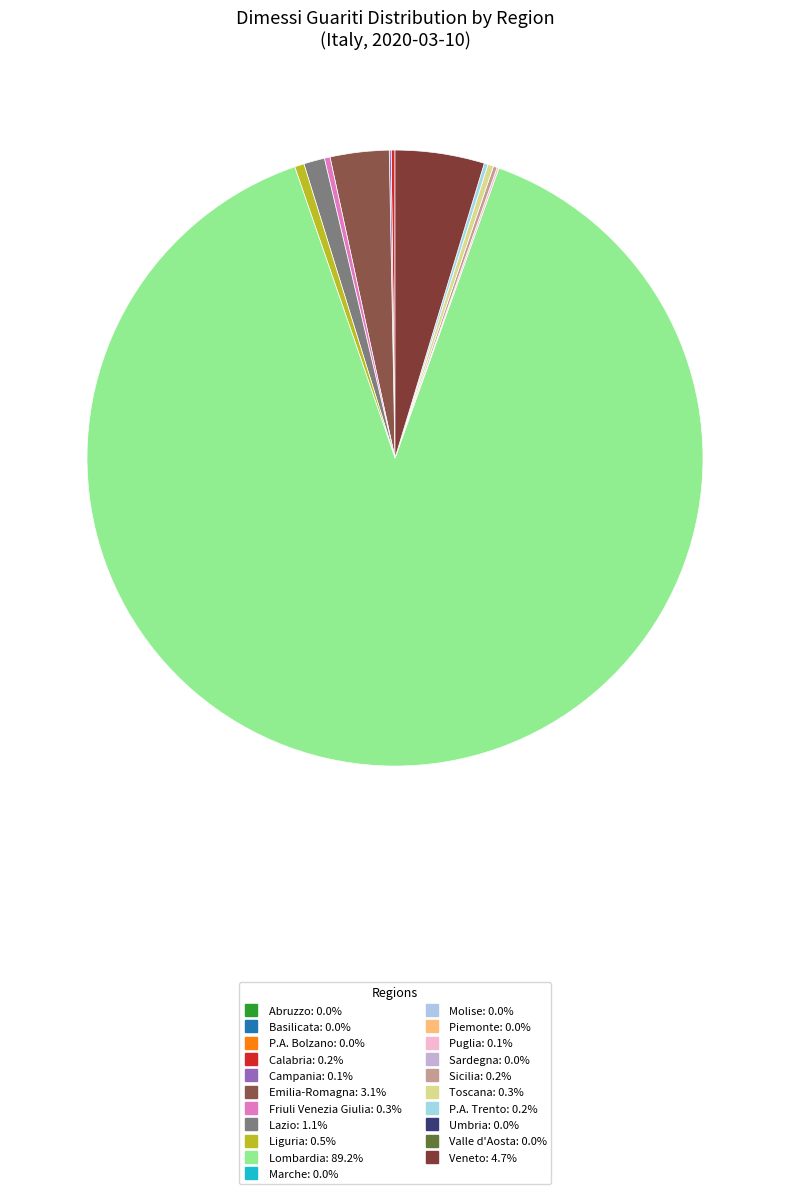

Count the number of slices in the pie.

21